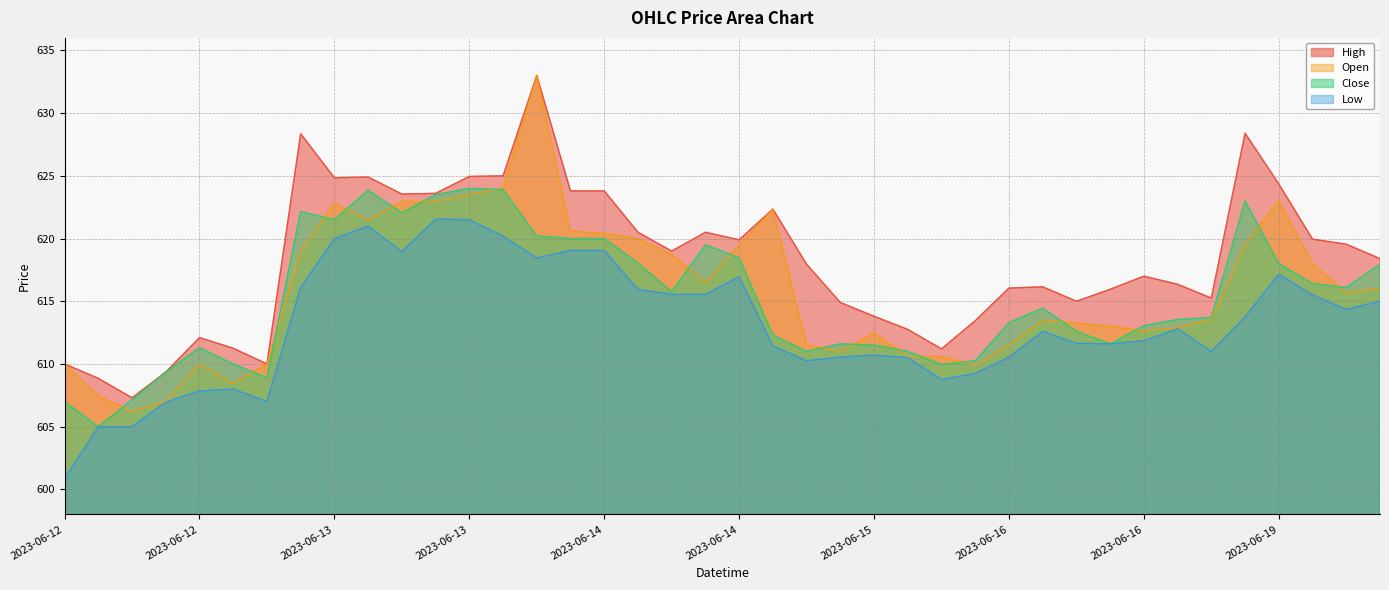

True or false: High and Low intersect in this chart.

False